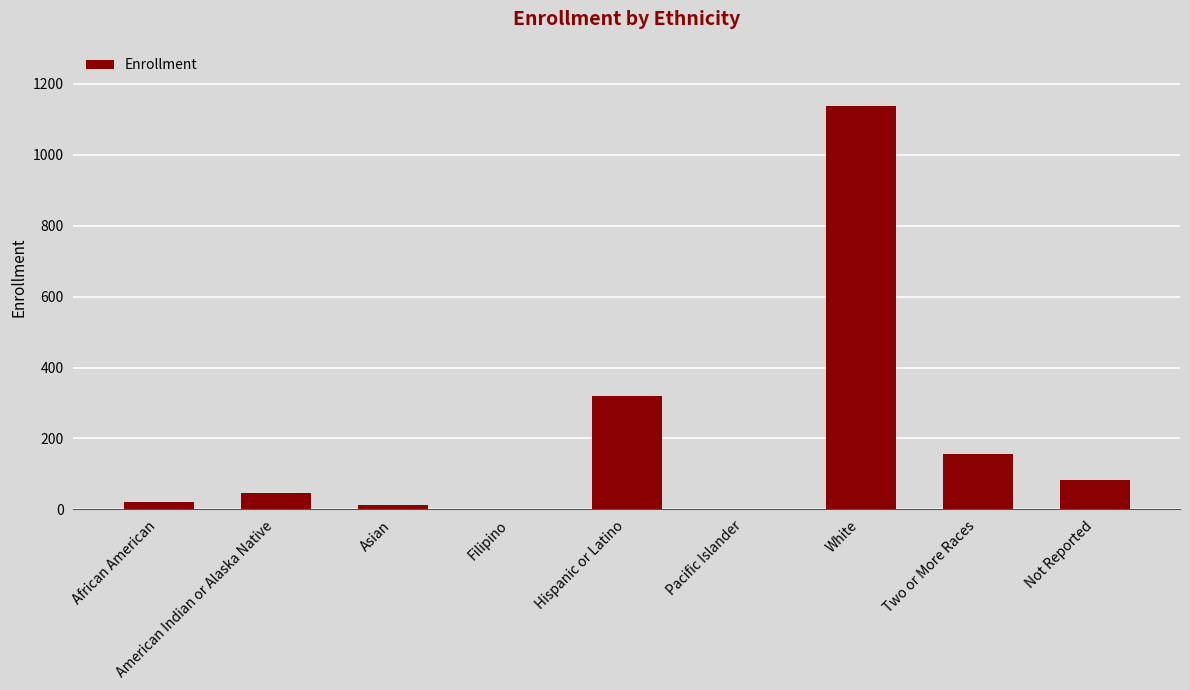

What is the sum of the values at American Indian or Alaska Native and Not Reported?

129